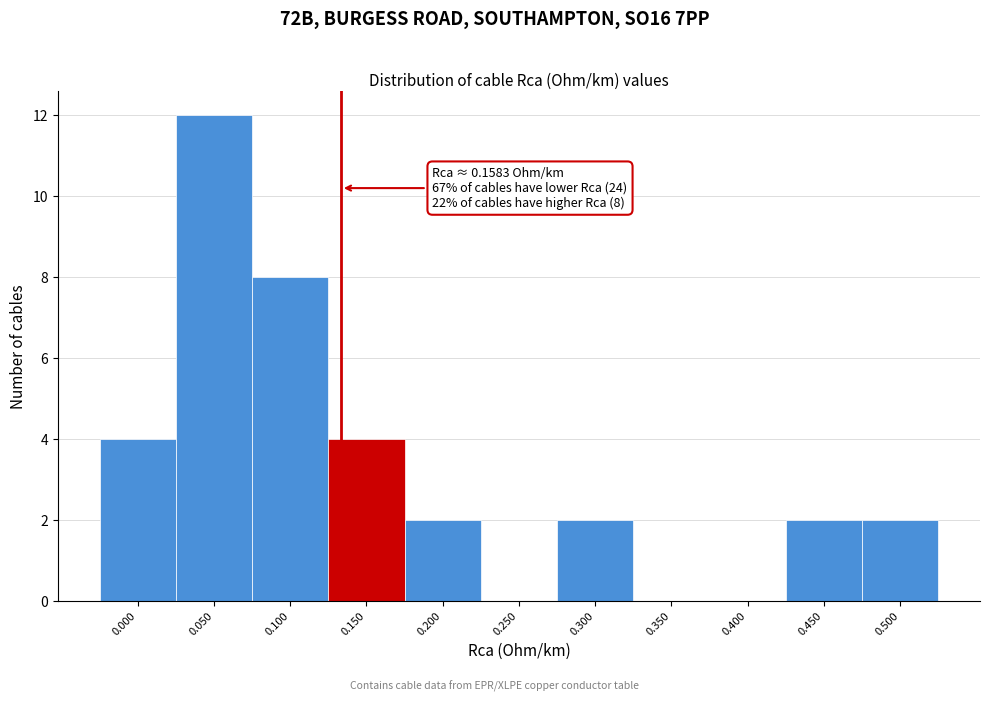

Reading left to right, extract all data points from this chart.

0.000=4	0.050=12	0.100=8	0.150=4	0.200=2	0.250=0	0.300=2	0.350=0	0.400=0	0.450=2	0.500=2